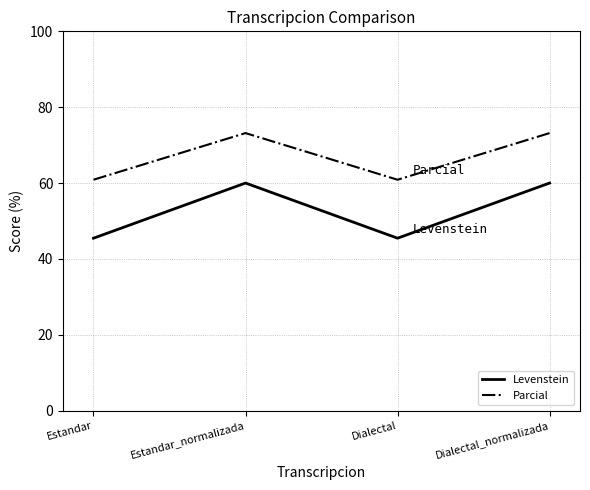

What is the spread (max minus min) of values at Dialectal?

15.4